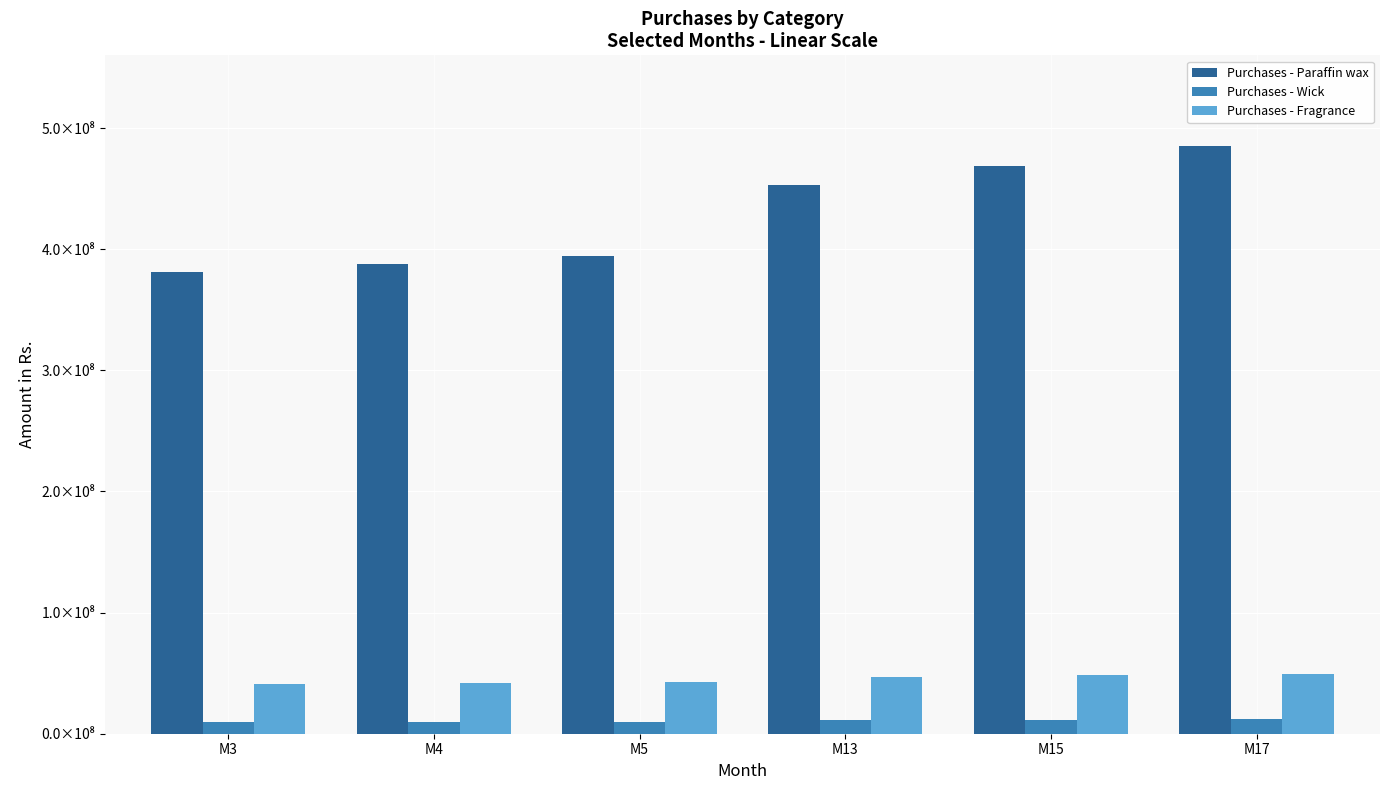

Which series has the largest range (max minus min)?

Purchases - Paraffin wax